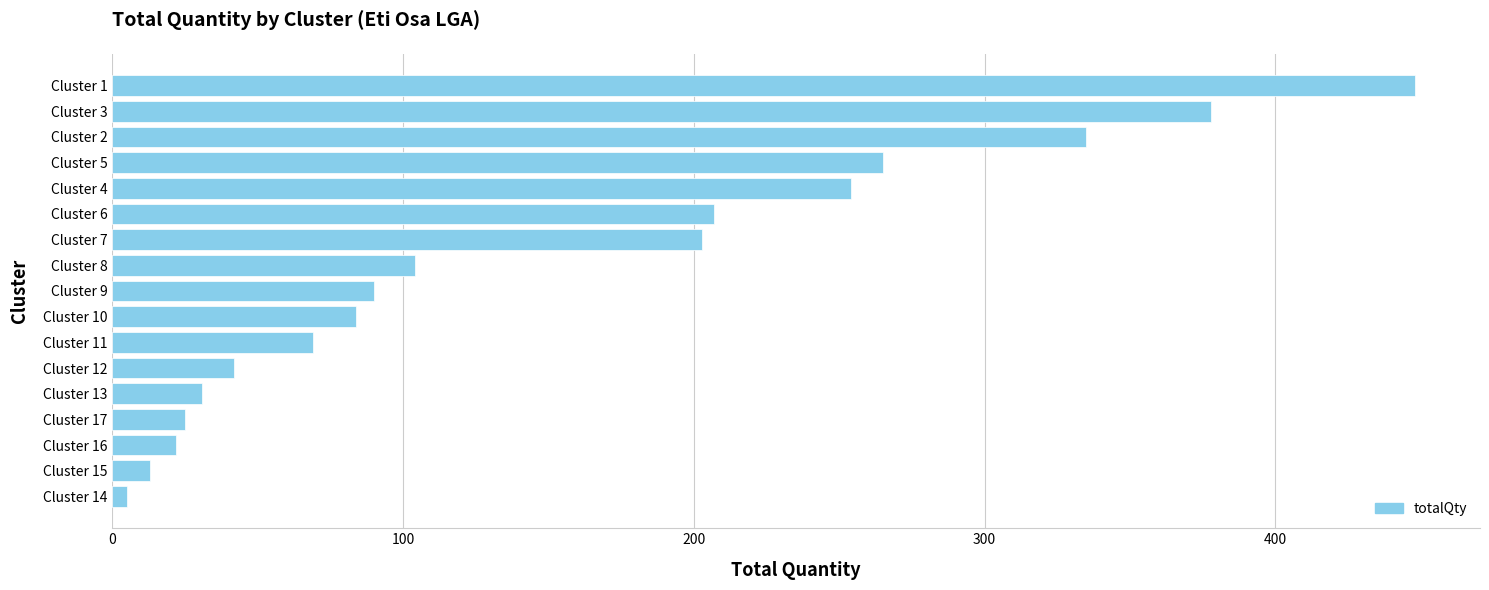

What is the change in value from Cluster 15 to Cluster 11?

+56